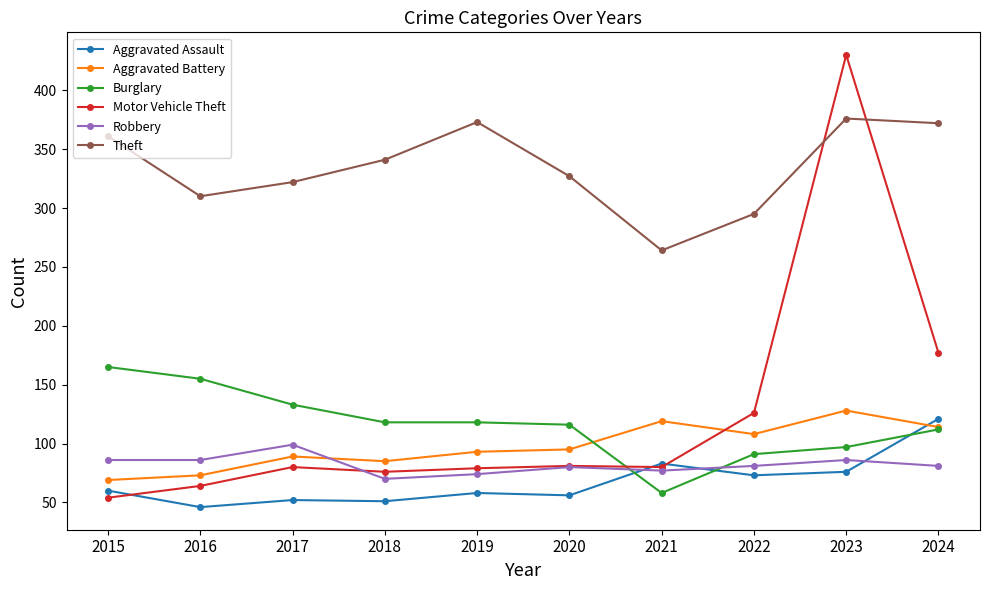

Is this an area chart (filled region under the line)?

No